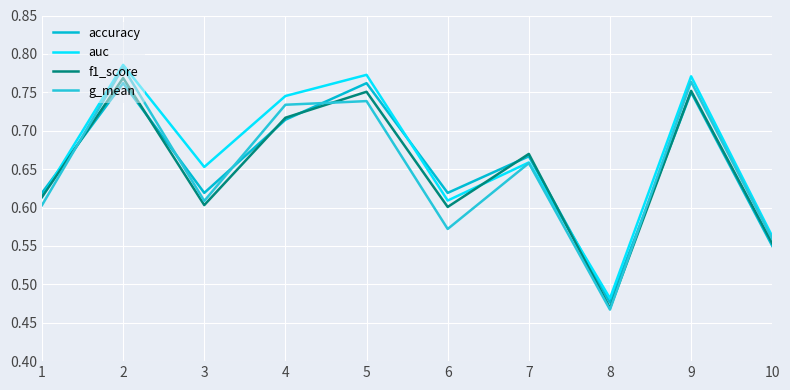

Does the chart have visible grid lines?

Yes